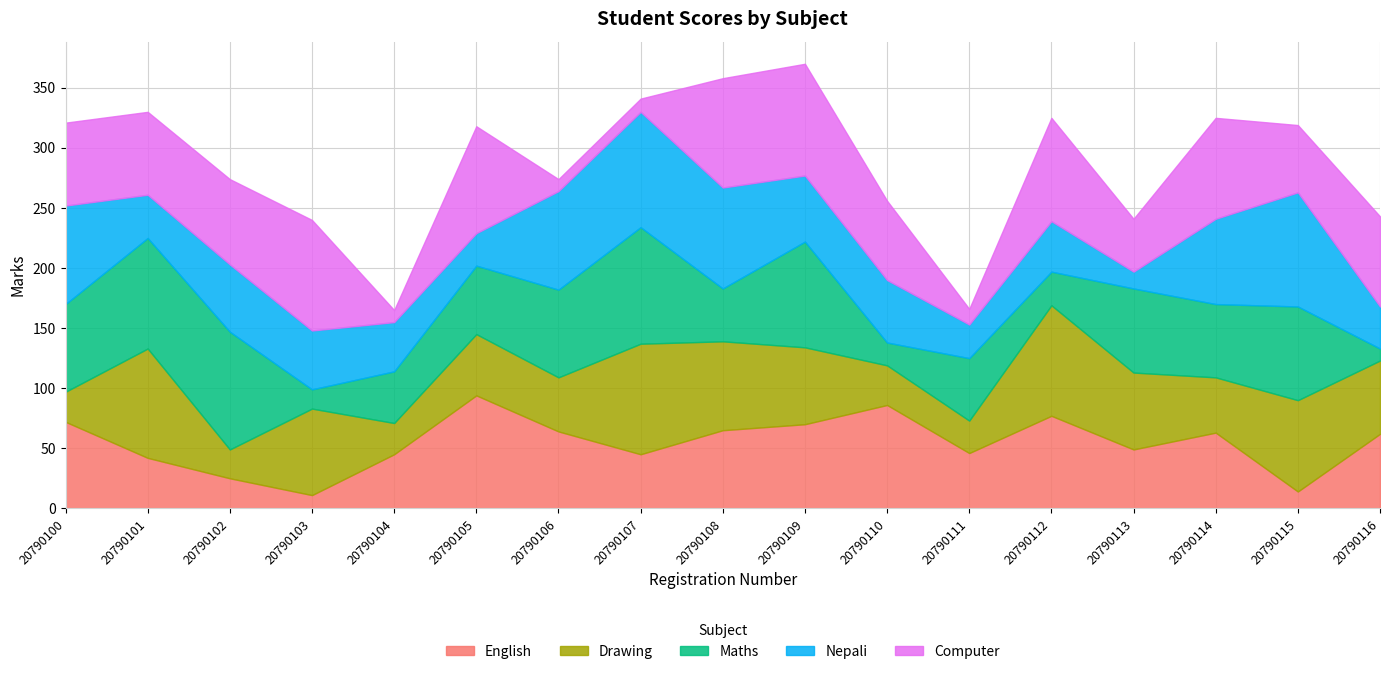

How many times do Maths and Drawing cross each other?

9